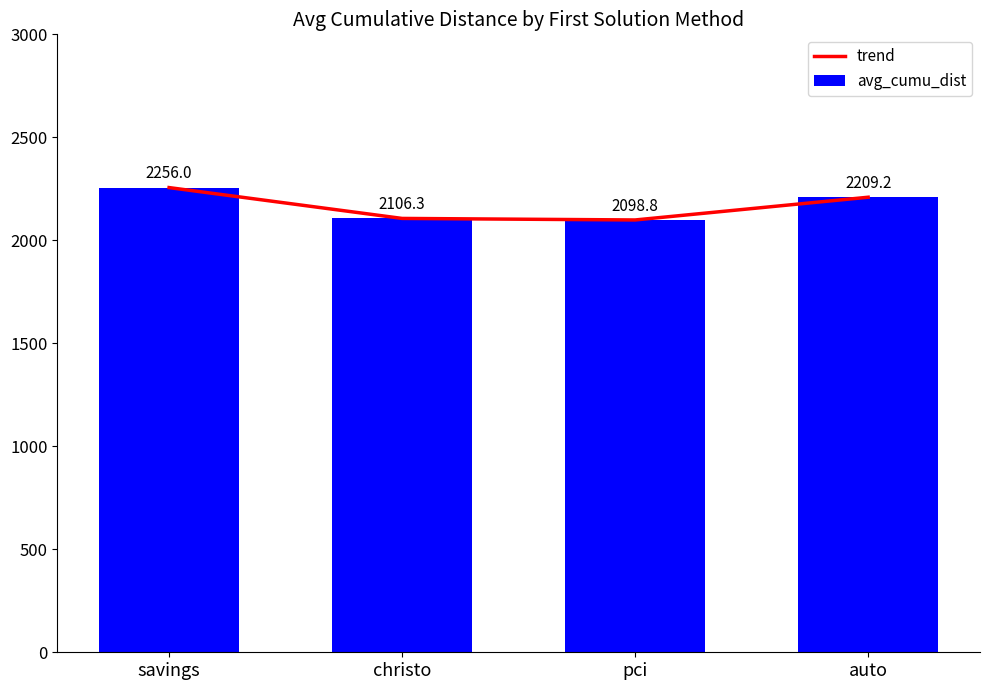

True or false: trend has a value of 2256.0 at savings.

True